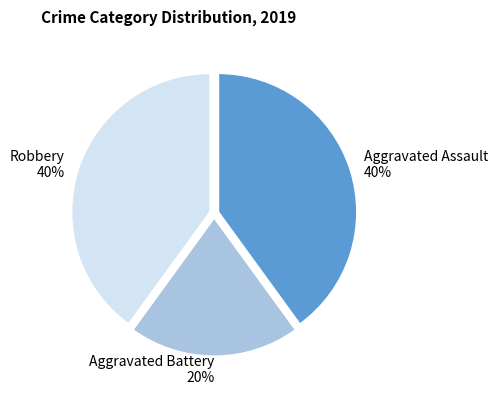

Does any single category account for the majority?

No